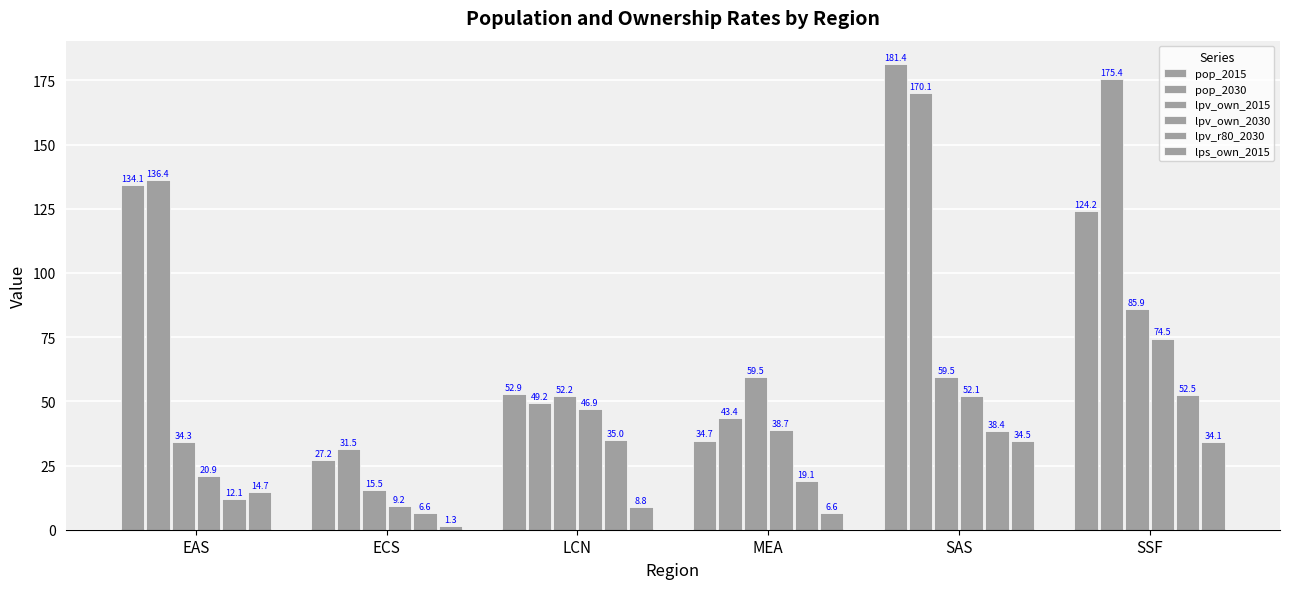

What is the label of the 6th bar from the left?

SSF